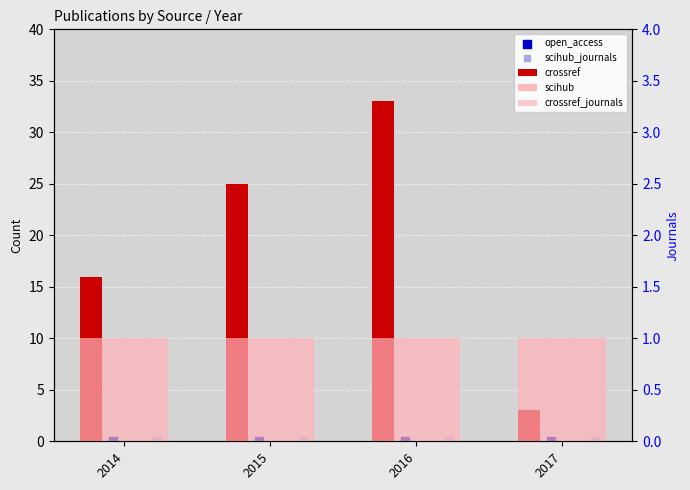

What is the total value across all series at 2016?

34